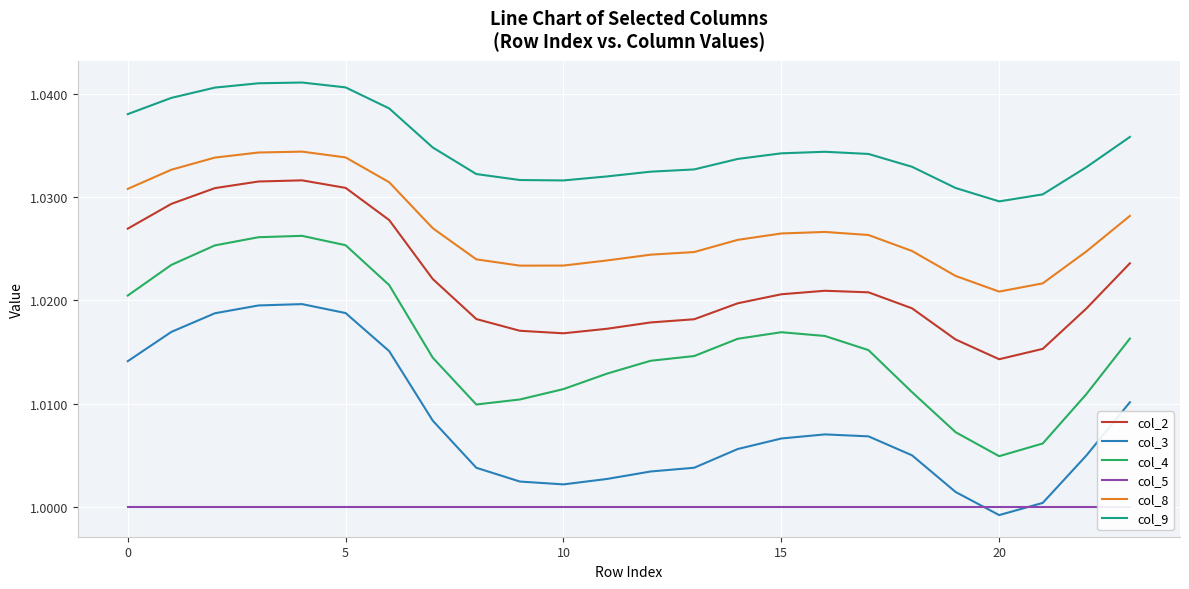

At how many categories does at least one series exceed 1?

24